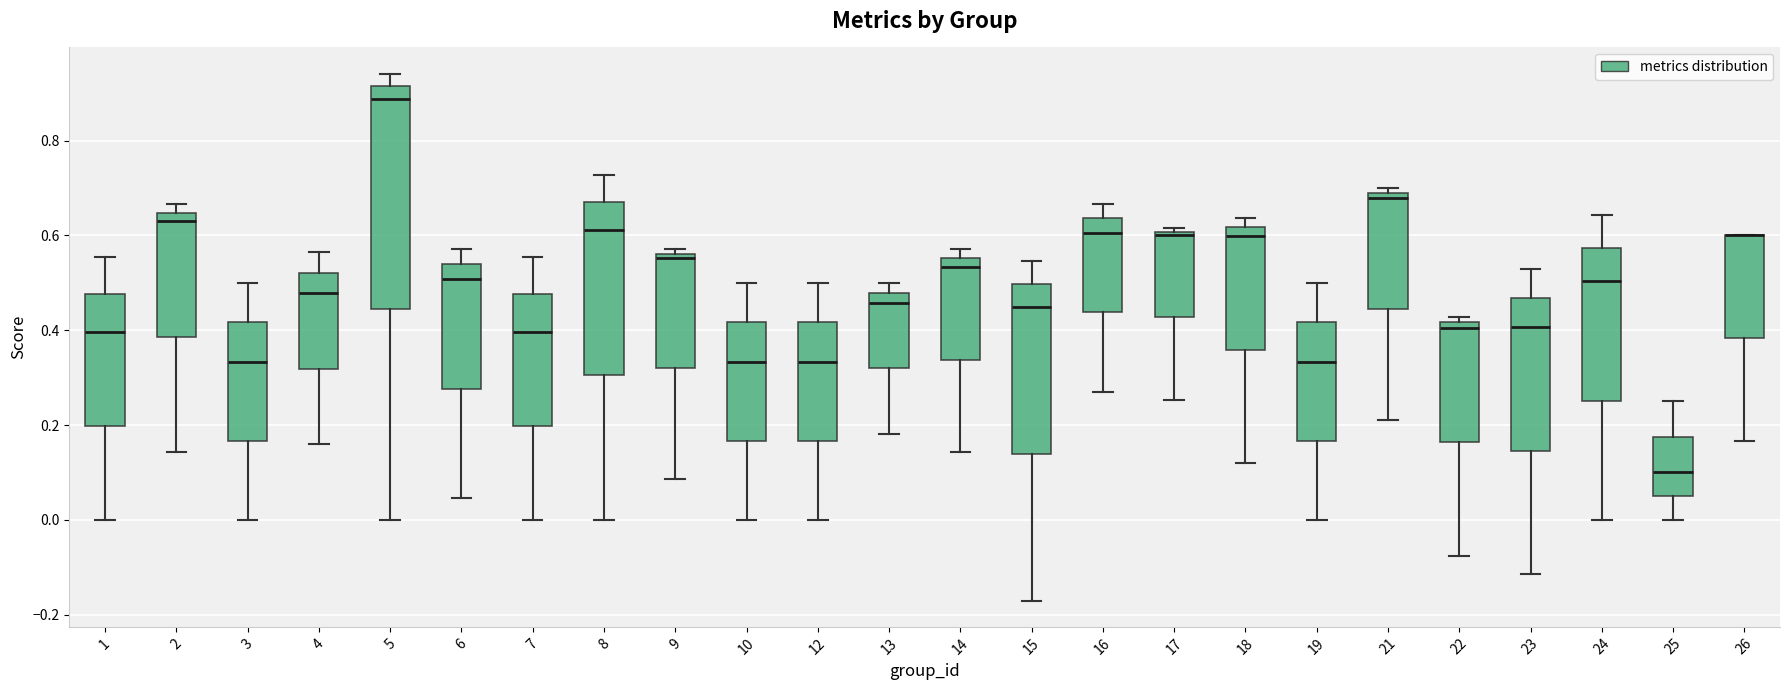

Which box is the tallest, from its lower edge to its upper edge?

5